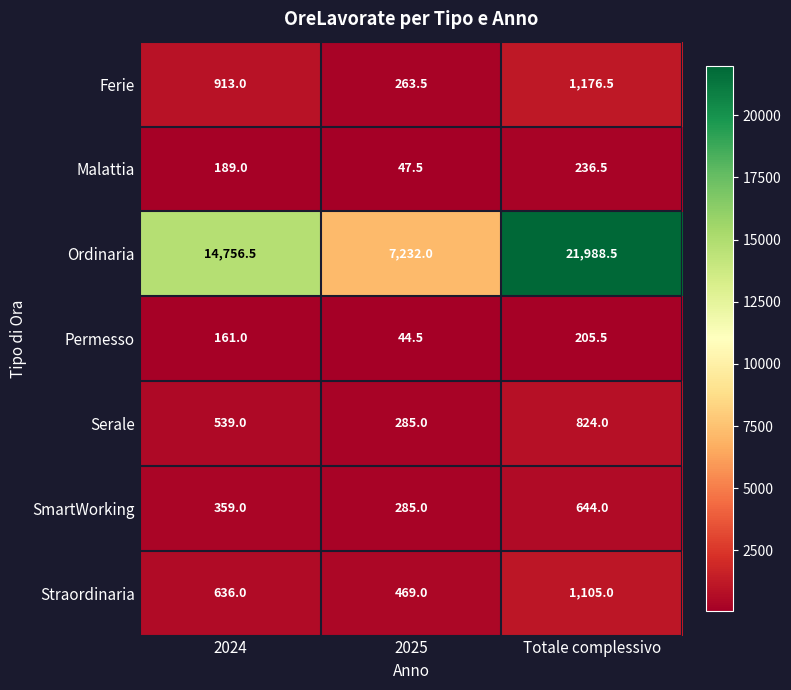

How many distinct data groups are displayed?

7